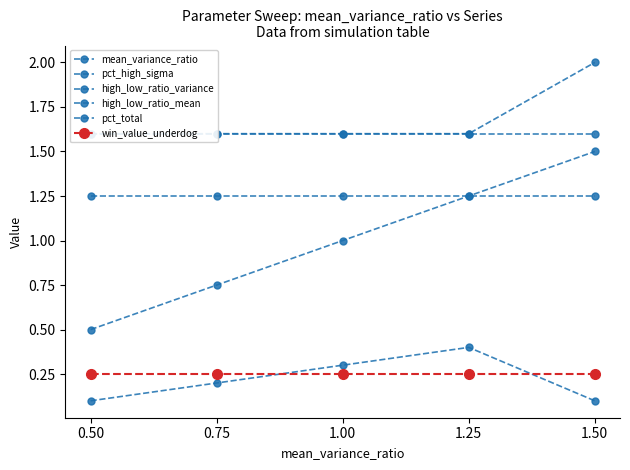

What is the difference between the high_low_ratio_variance values at 1.50 and 1.00?

0.4